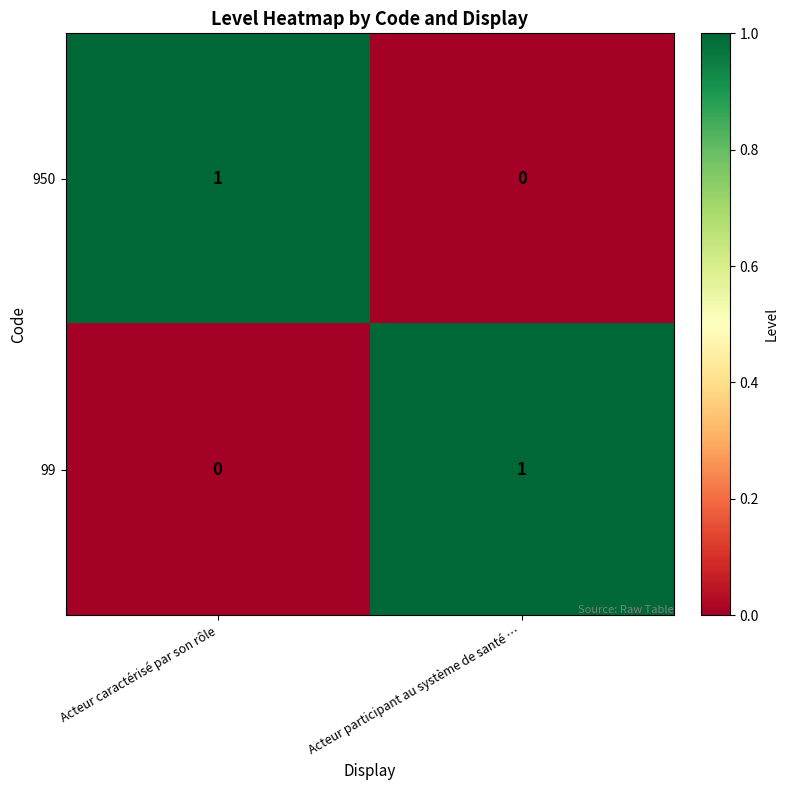

Which category has the highest value in the 99 series?

Acteur participant au système de santé …